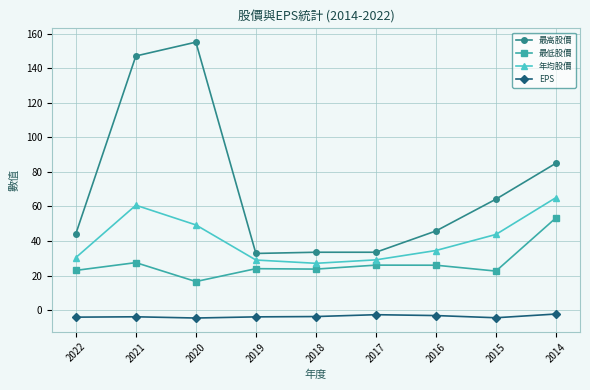

At which category does 最高股價 reach its first local peak?

2020